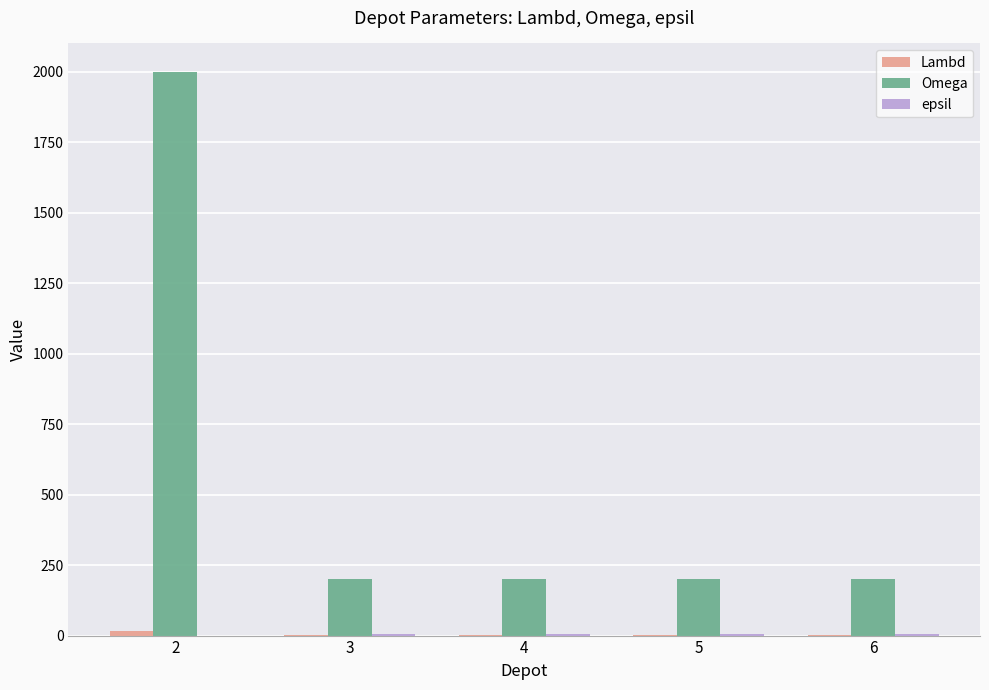

At which category does the chart reach its peak across all series?

2